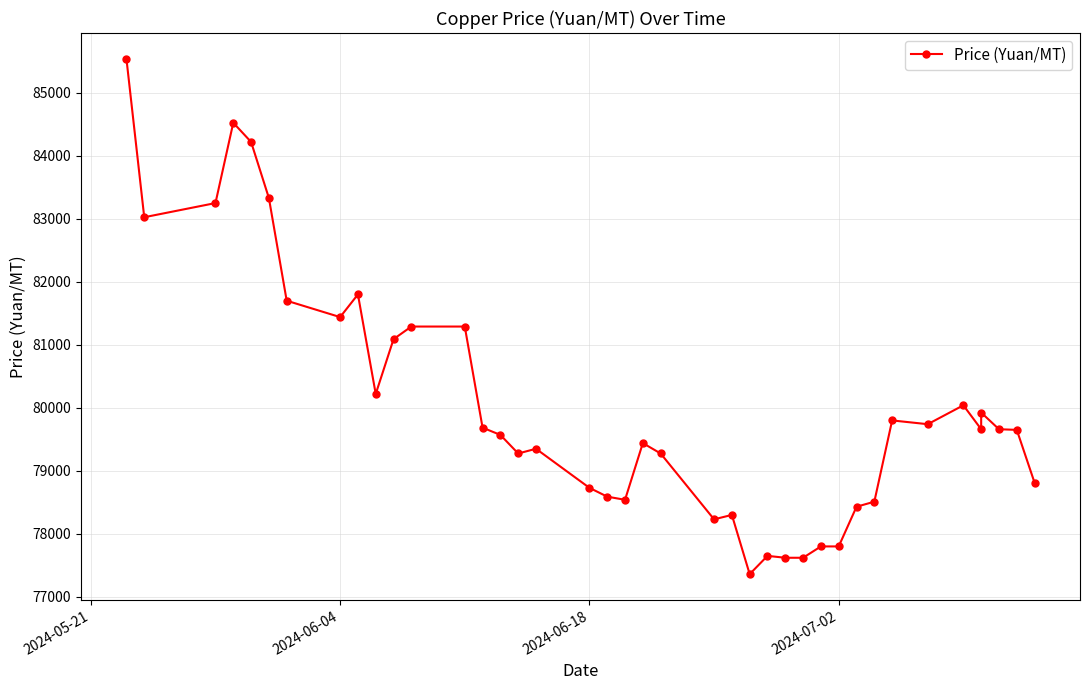

True or false: the data has more than 1 interior local peaks.

True